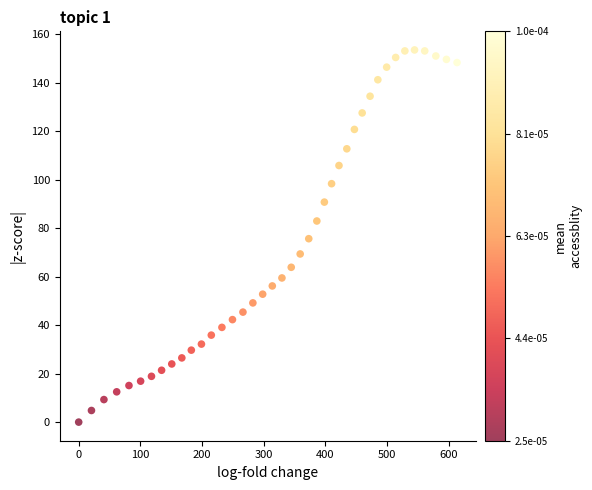

What is the range of Y values (max minus min)?

153.6